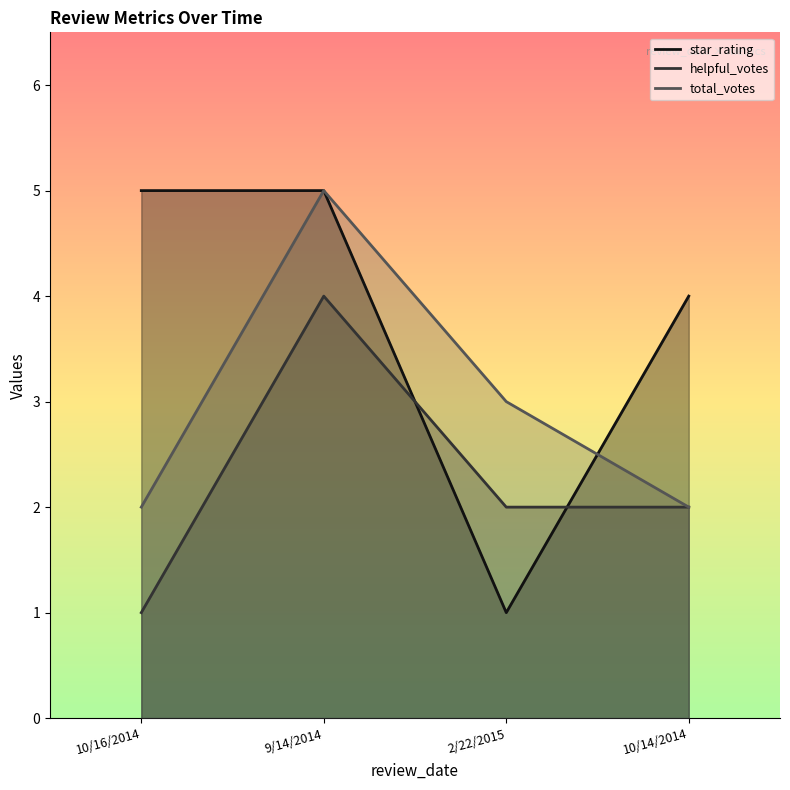

Reading left to right, list all the values displayed in this chart.

star_rating: 5	5	1	4
helpful_votes: 1	4	2	2
total_votes: 2	5	3	2